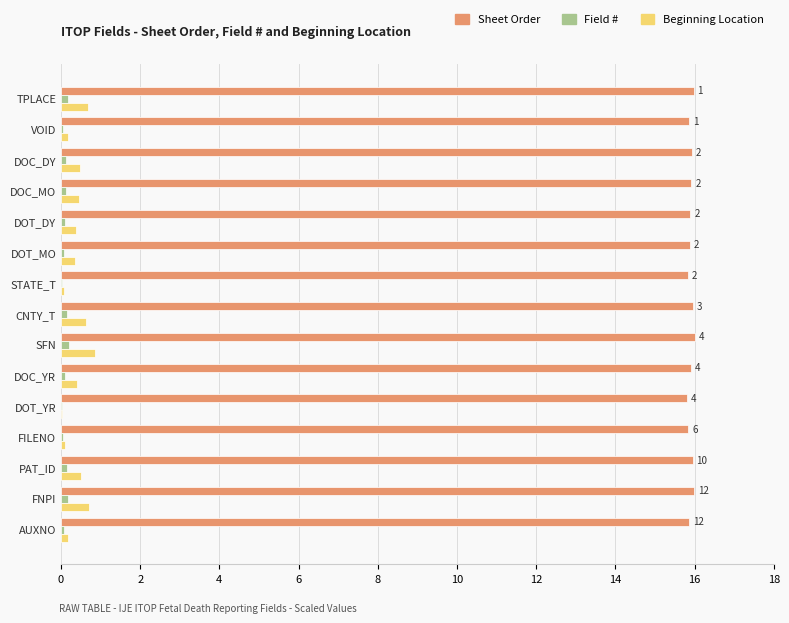

True or false: Sheet Order has a value of 22.9 at DOC_DY.

False